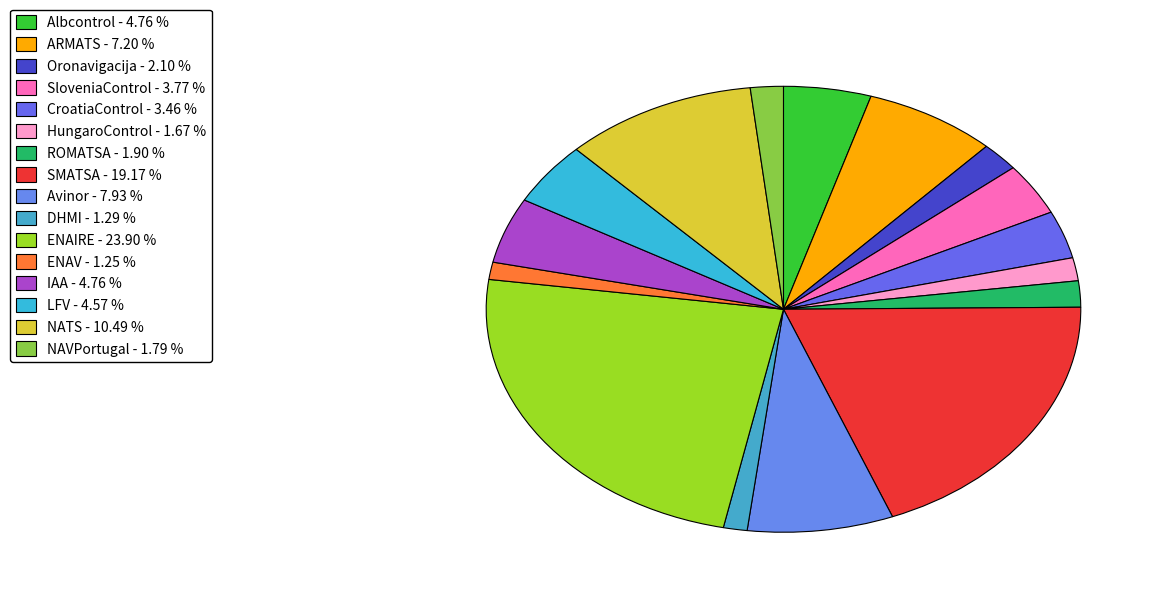

How many segments does this pie chart have?

16